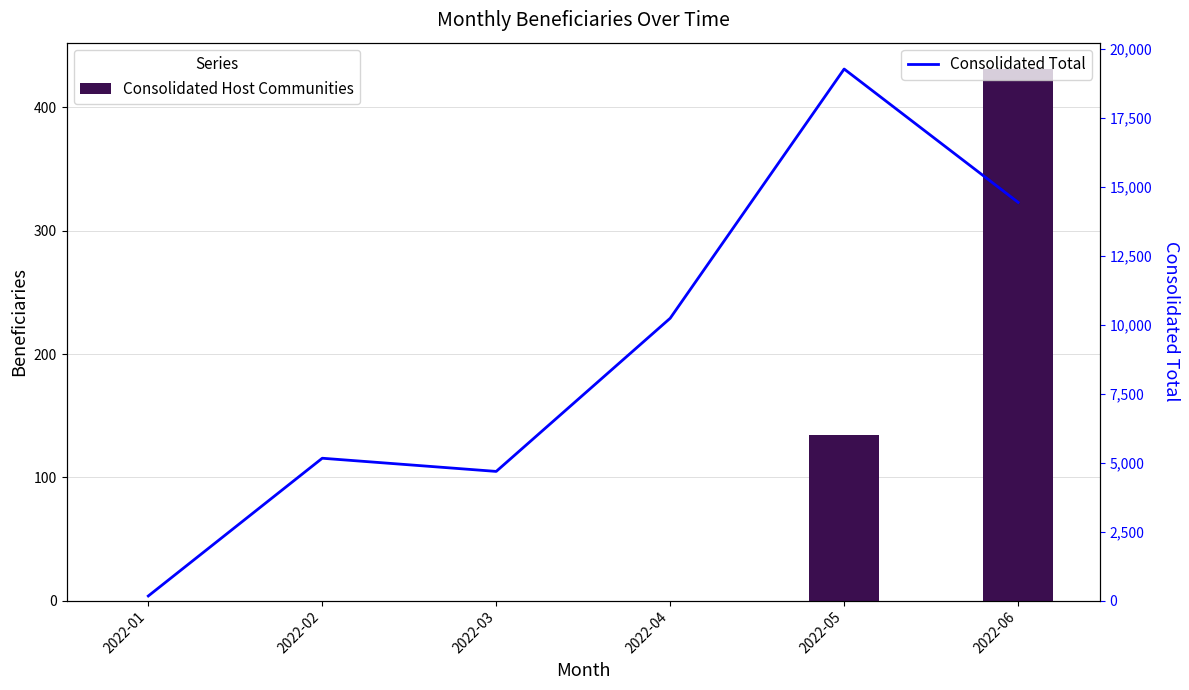

What are all the series names shown in the legend?

Consolidated Host Communities, Consolidated Total